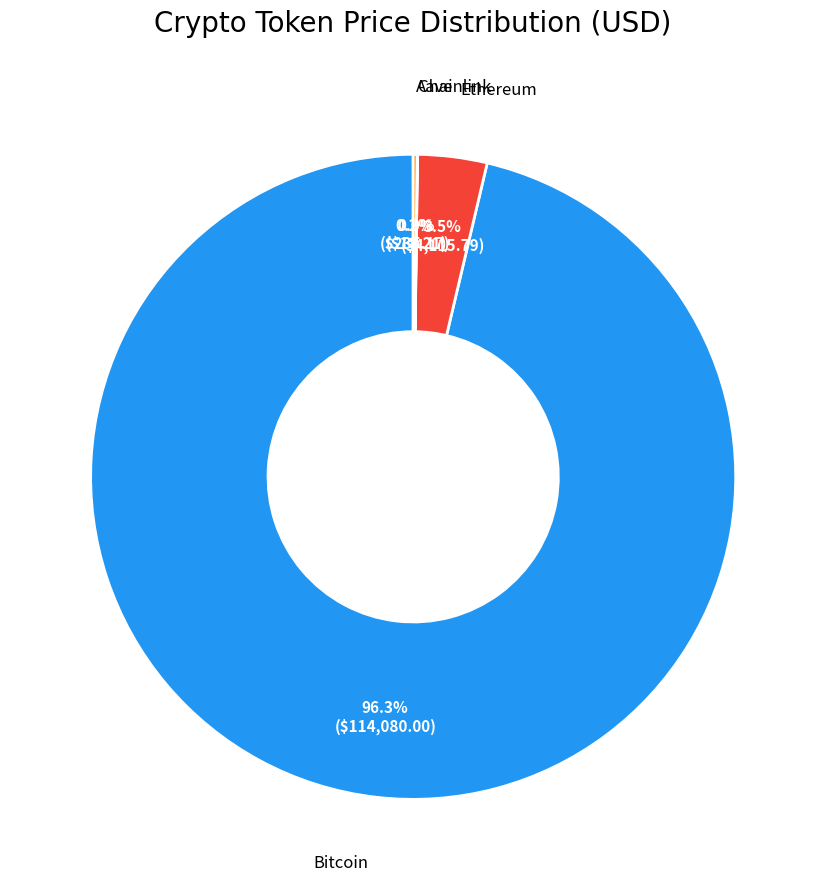

Does any single category account for the majority?

Yes